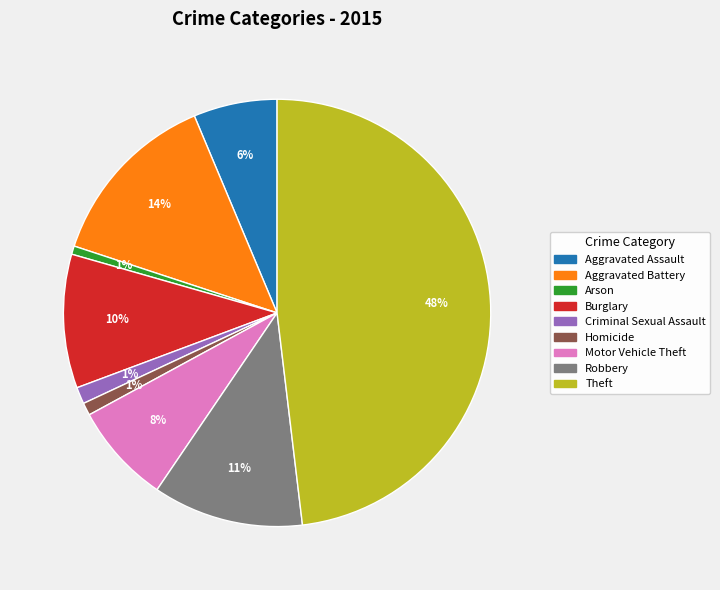

To the nearest percent, what is the average slice percentage?

11%